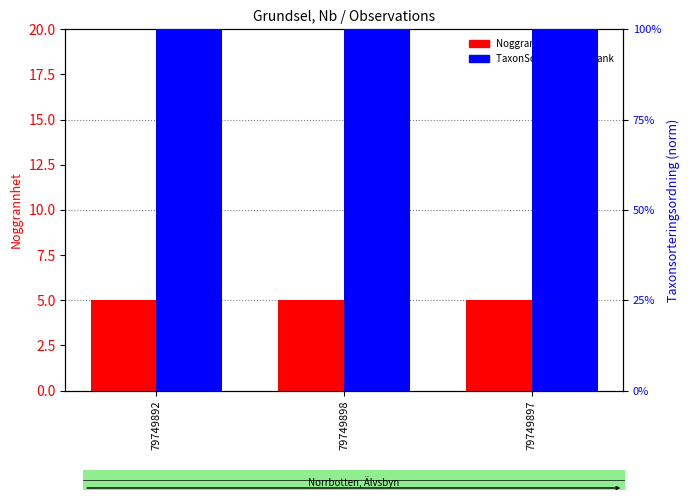

What is the label of the 3rd bar from the right?

79749892